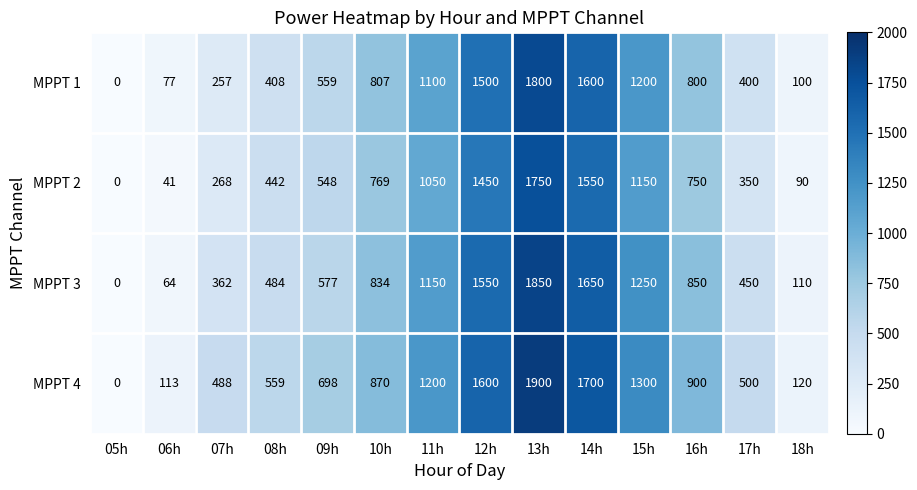

What is the difference between the highest and lowest values at 08h?

151